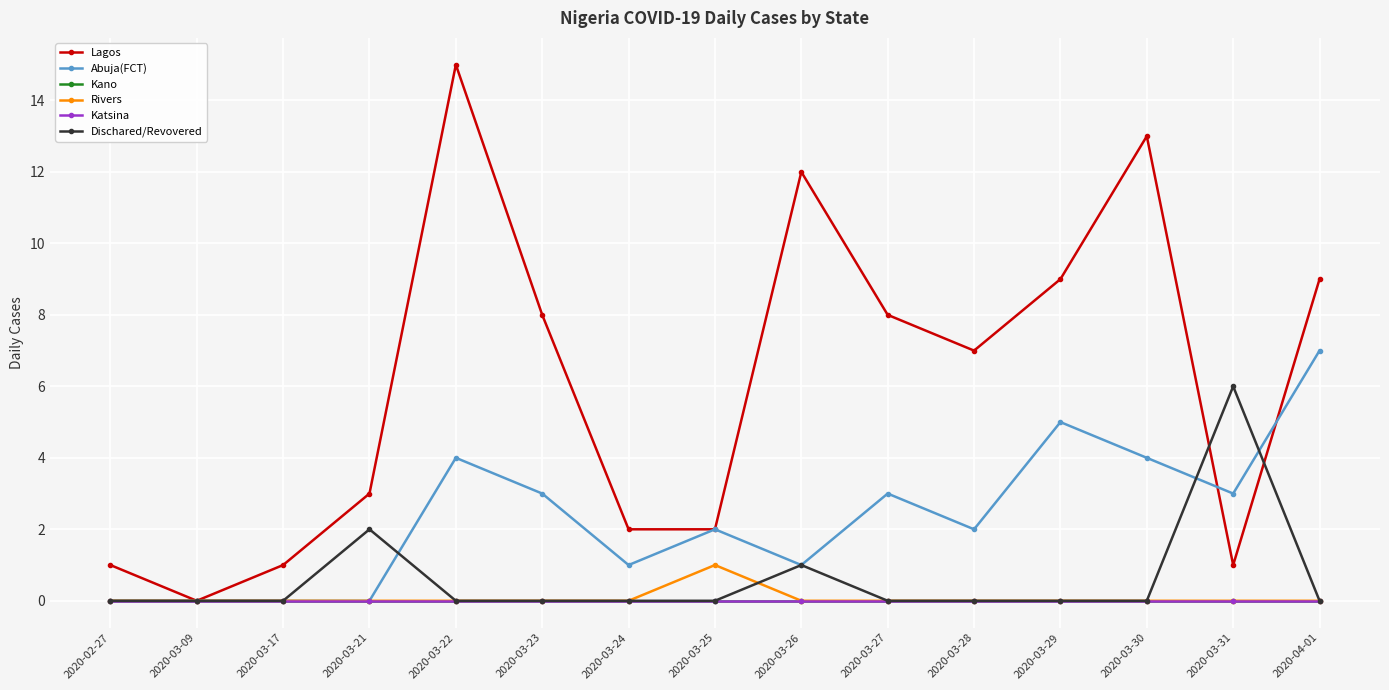

At which category does Dischared/Revovered reach its first local peak?

2020-03-21